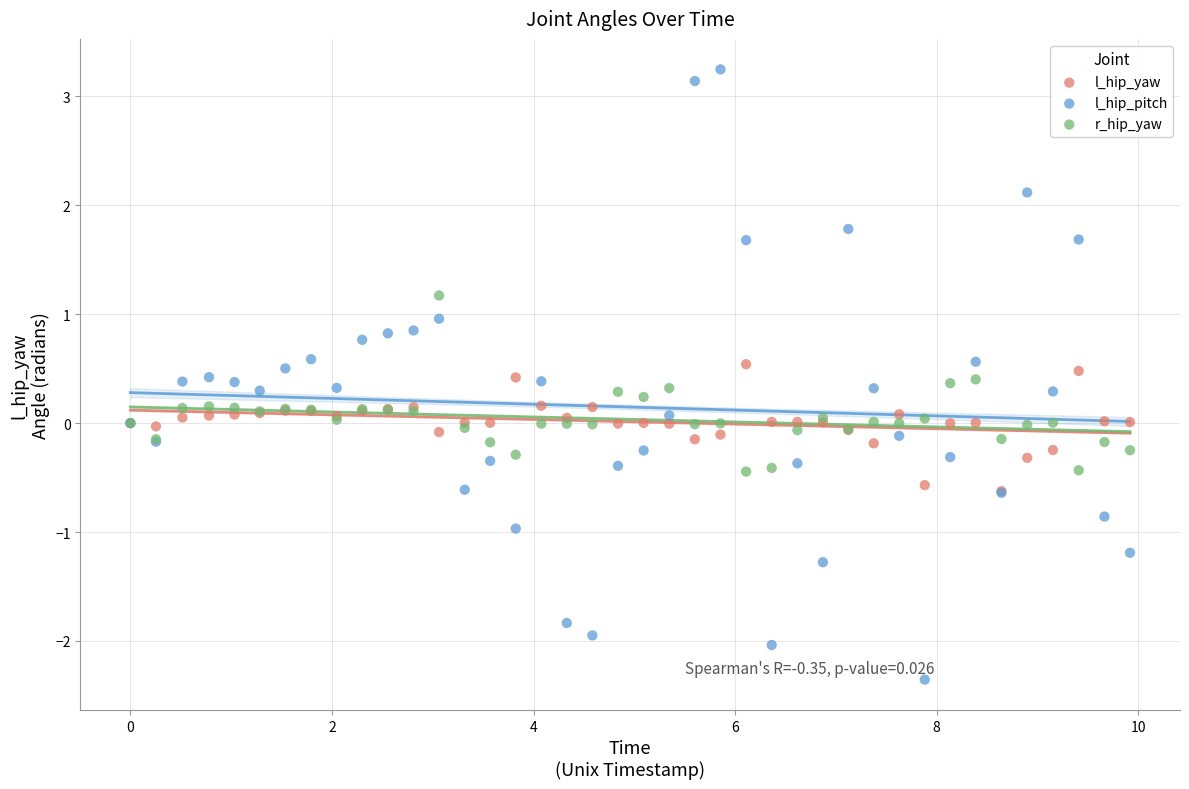

Which series reaches the maximum Y coordinate?

l_hip_pitch